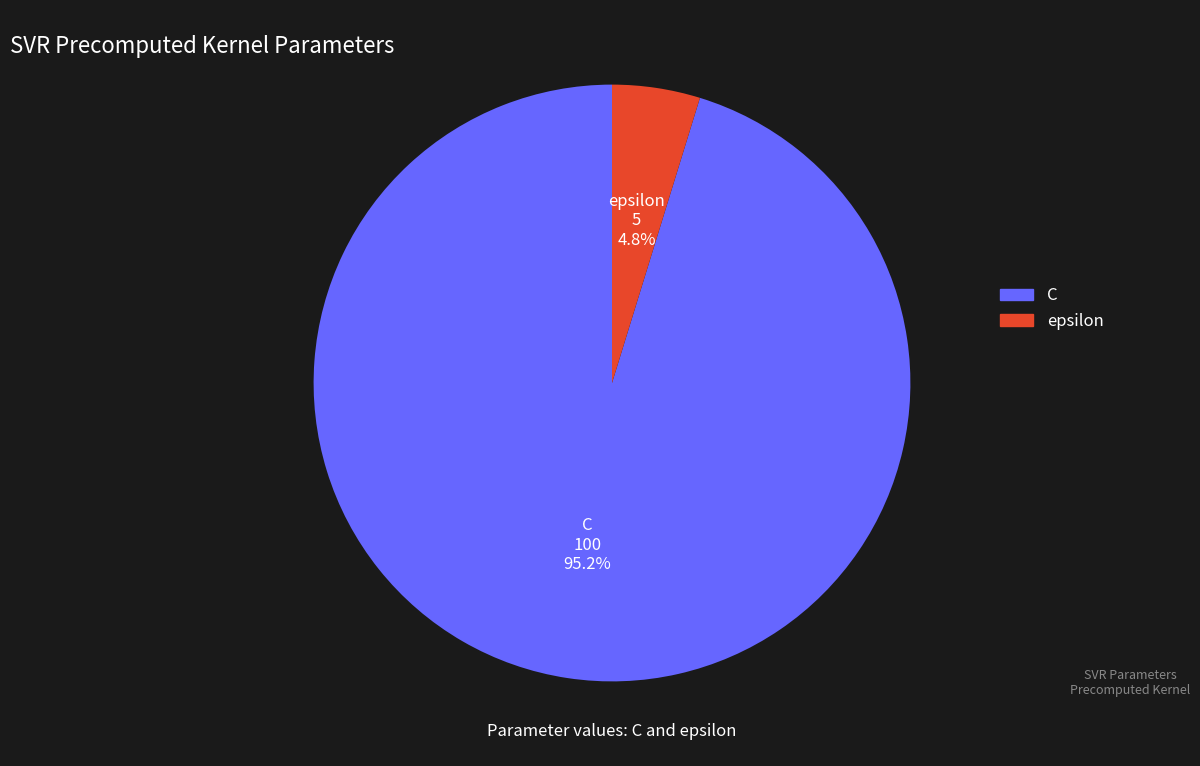

What is the ratio of the value at epsilon to the value at C?

0.1